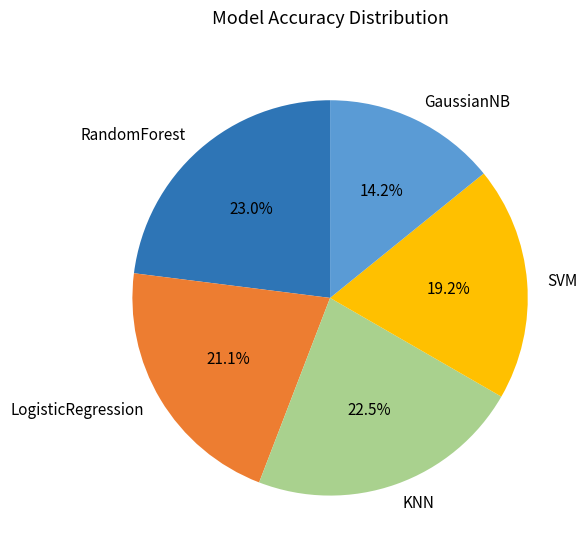

The KNN slice represents 13% of the pie. True or false?

False